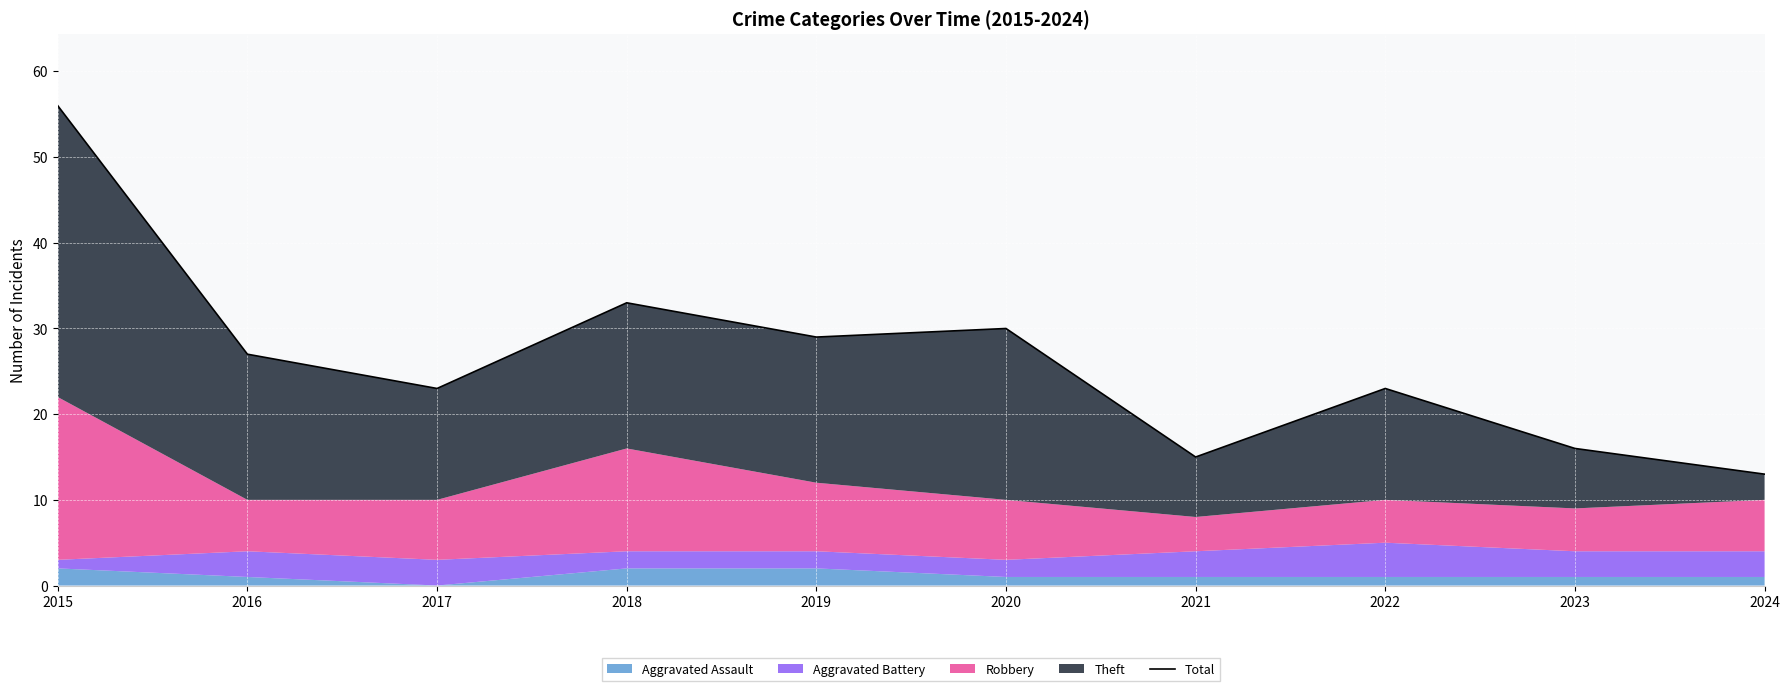

What is the sum of all values?

265